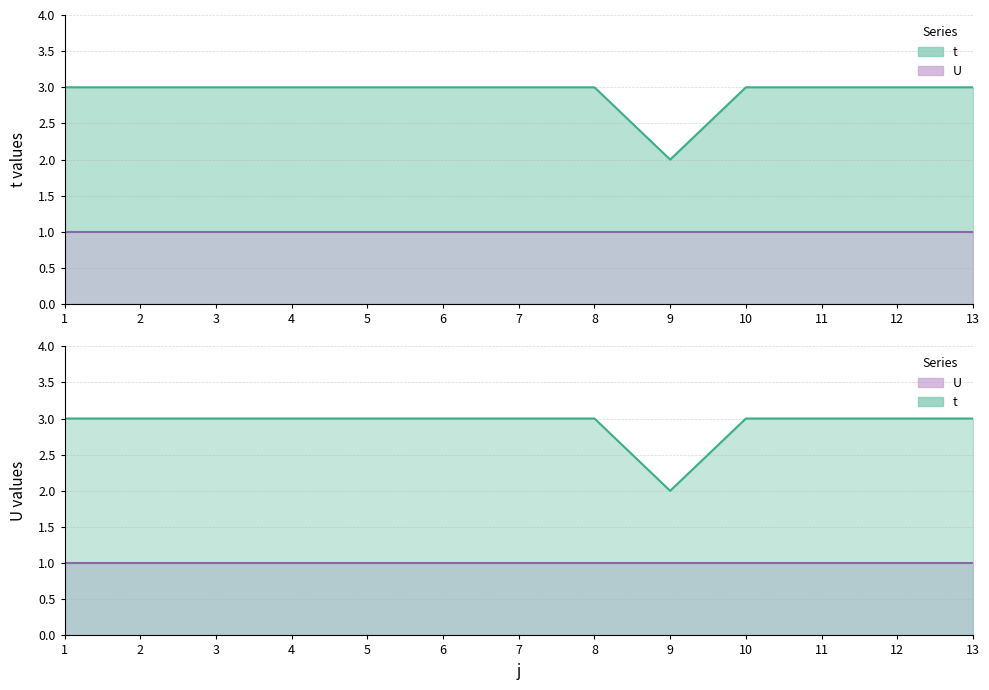

List the labels in order of value, smallest first.

9, 1, 2, 3, 4, 5, 6, 7, 8, 10, 11, 12, 13